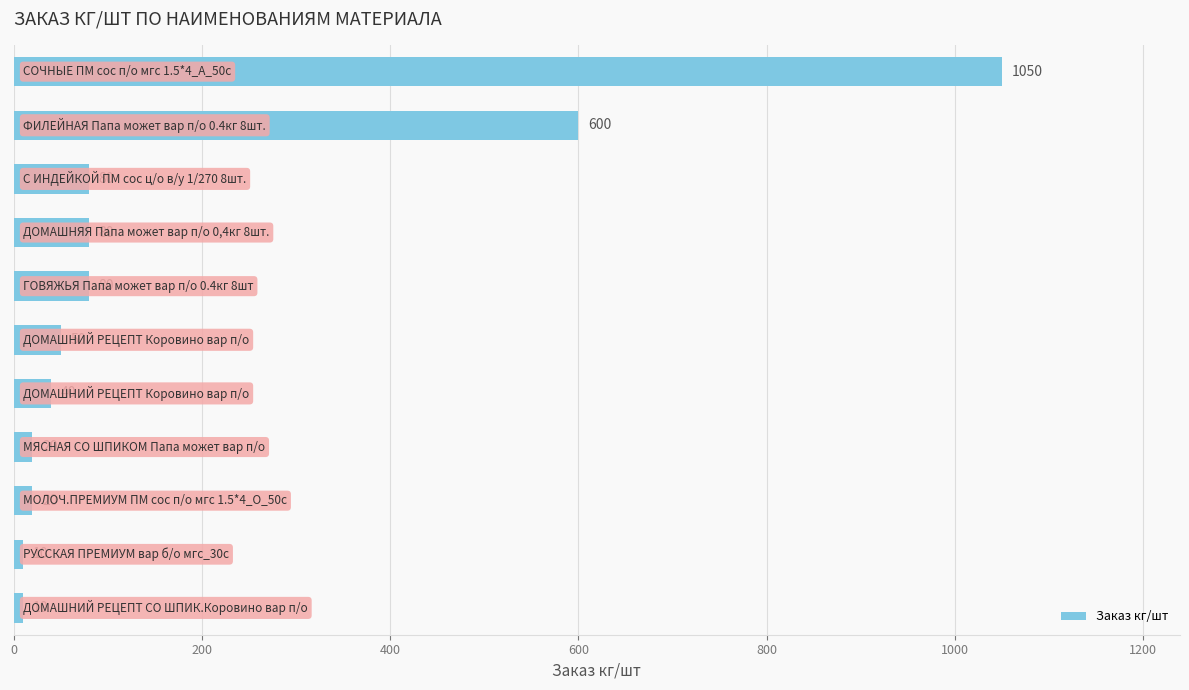

What is the difference between the maximum and minimum values?

1040